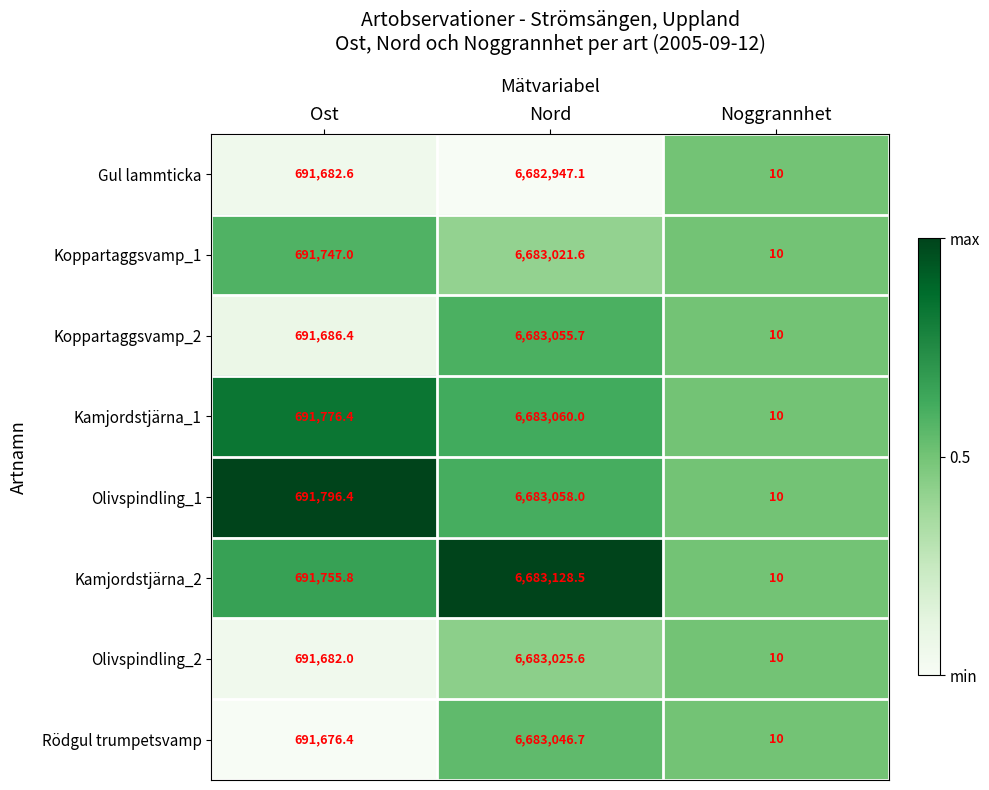

What is the total value across all series at Ost?

5533803.0